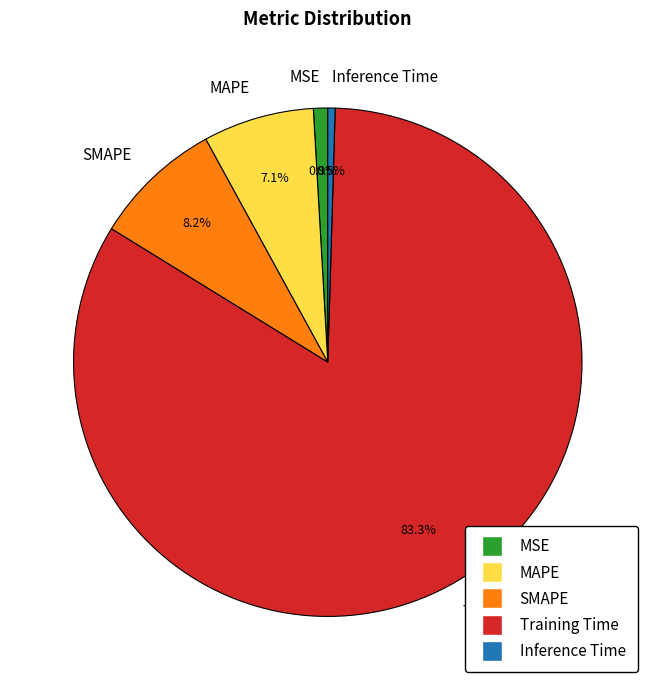

True or false: MSE accounts for 1% of the total.

True